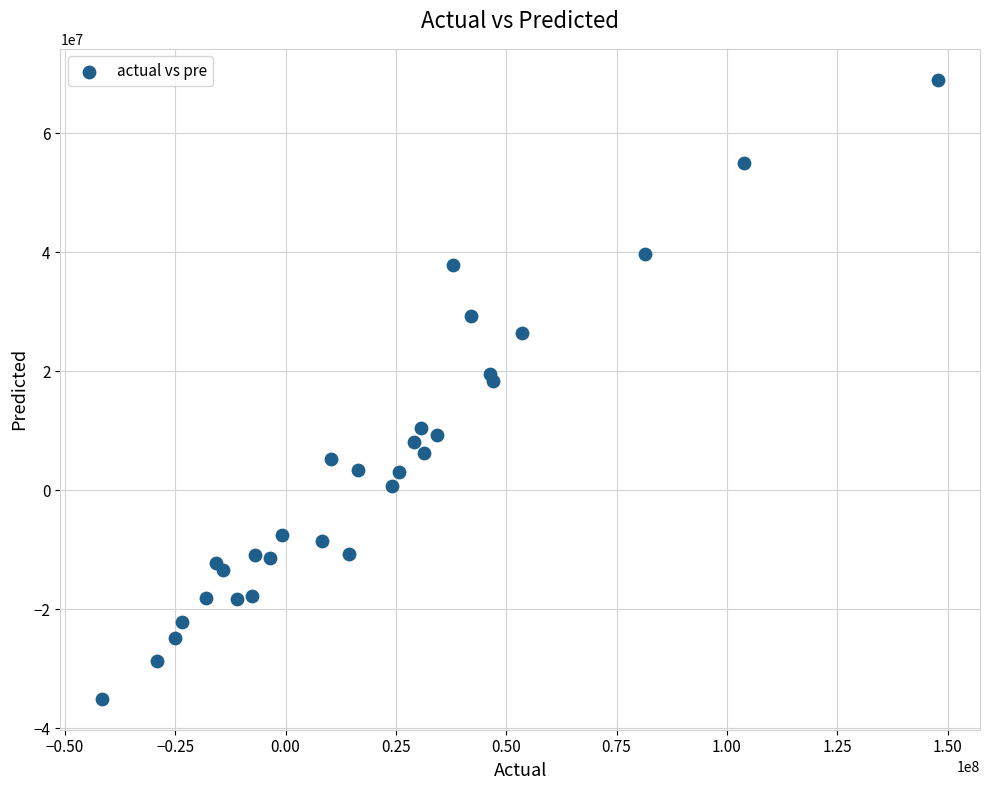

What Y value in the scatter plot is closest to 16991434?

18411448.0